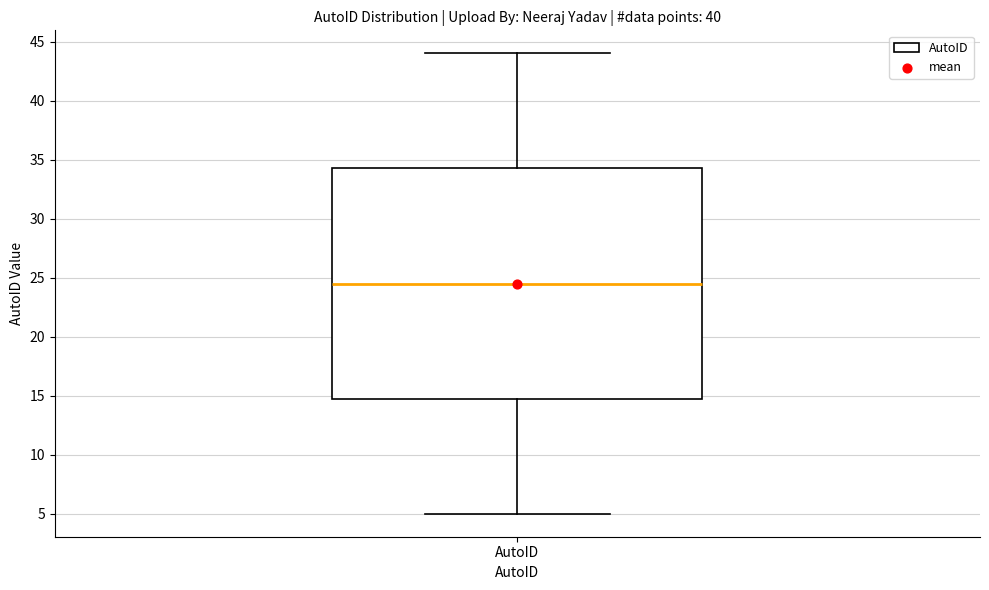

Transcribe this box plot: give where the median line is, the range the box spans, and where the two whiskers end, as read against the y-axis. The values are not printed on the chart, so give them approximately, as read against the axis.

median 24.5, box 15.0 to 34.5, whiskers 5.0 to 44.0